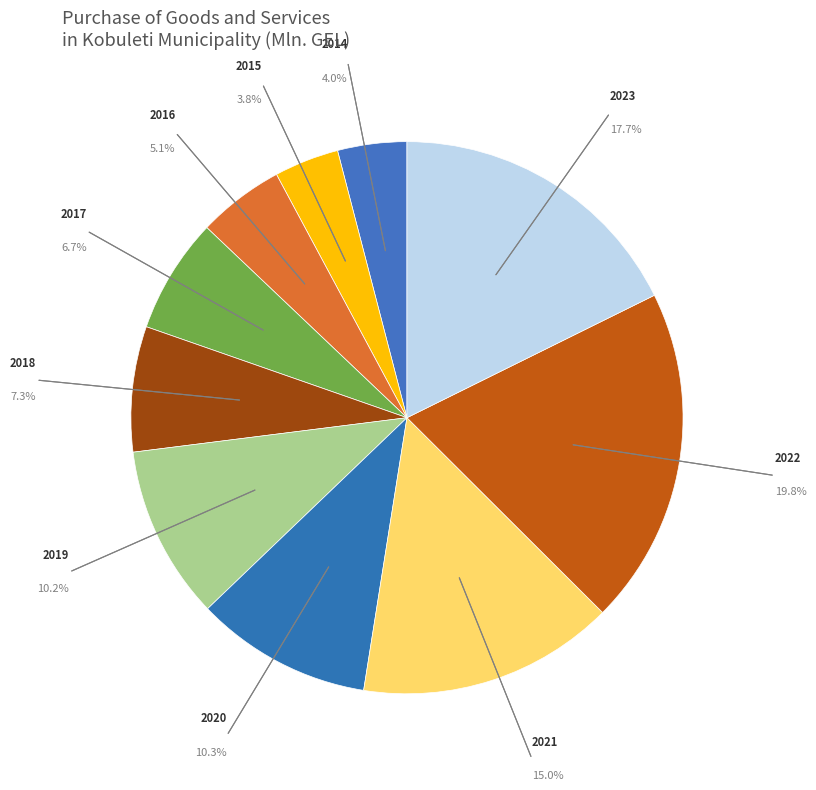

Is there any slice that represents more than half of the pie?

No